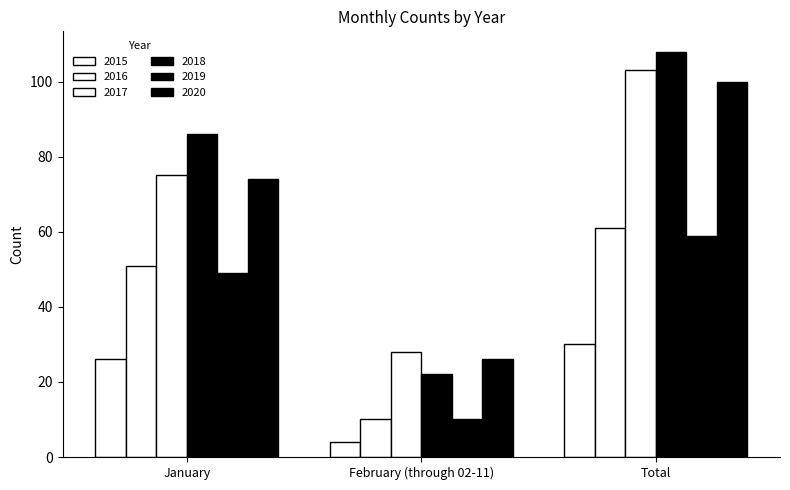

At which category does the chart reach its minimum across all series?

February (through 02-11)